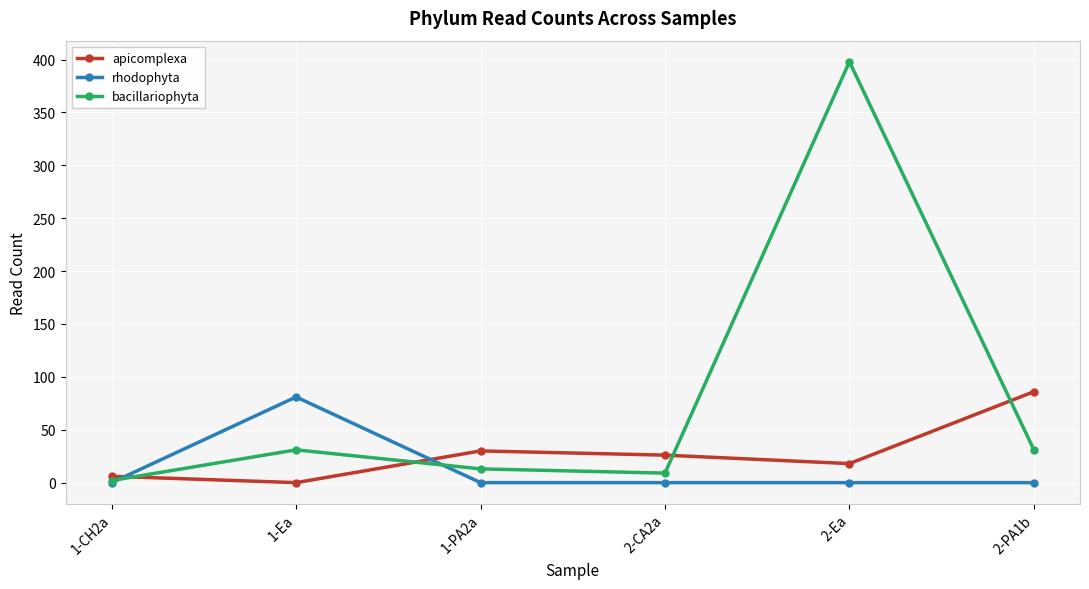

List the series in order of their overall mean, lowest first.

rhodophyta, apicomplexa, bacillariophyta